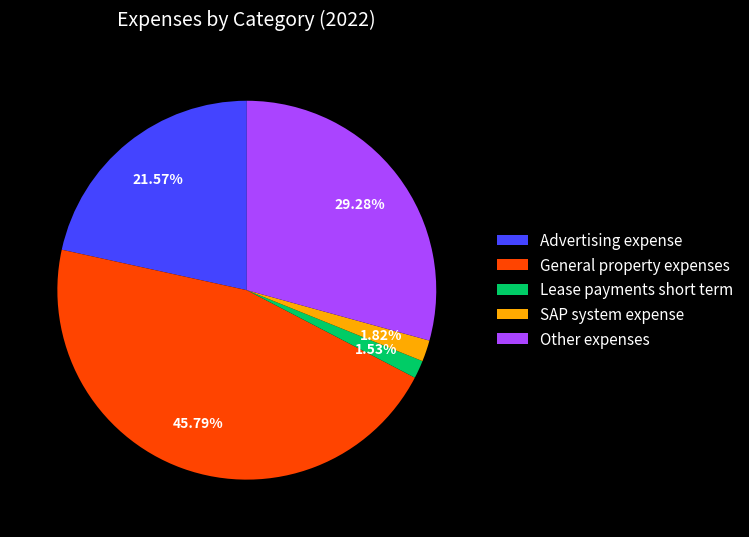

Does General property expenses account for over 50% of the chart?

No